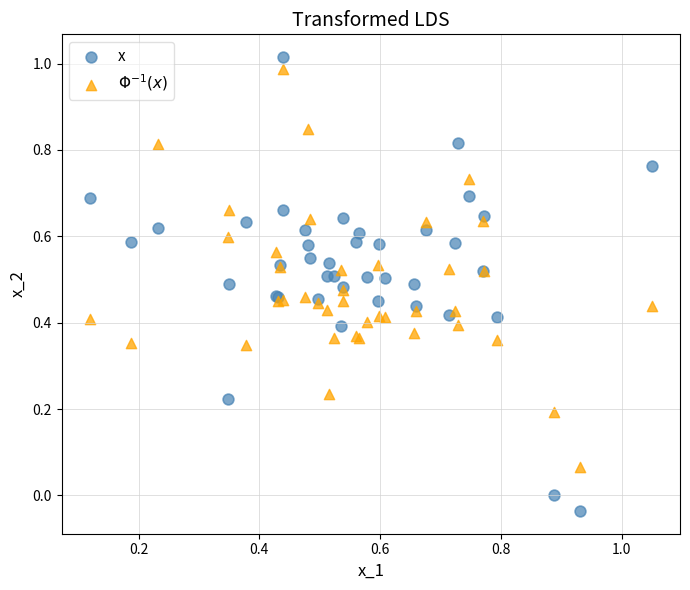

What are all the series names shown in the legend?

x, $\Phi^{-1}(x)$